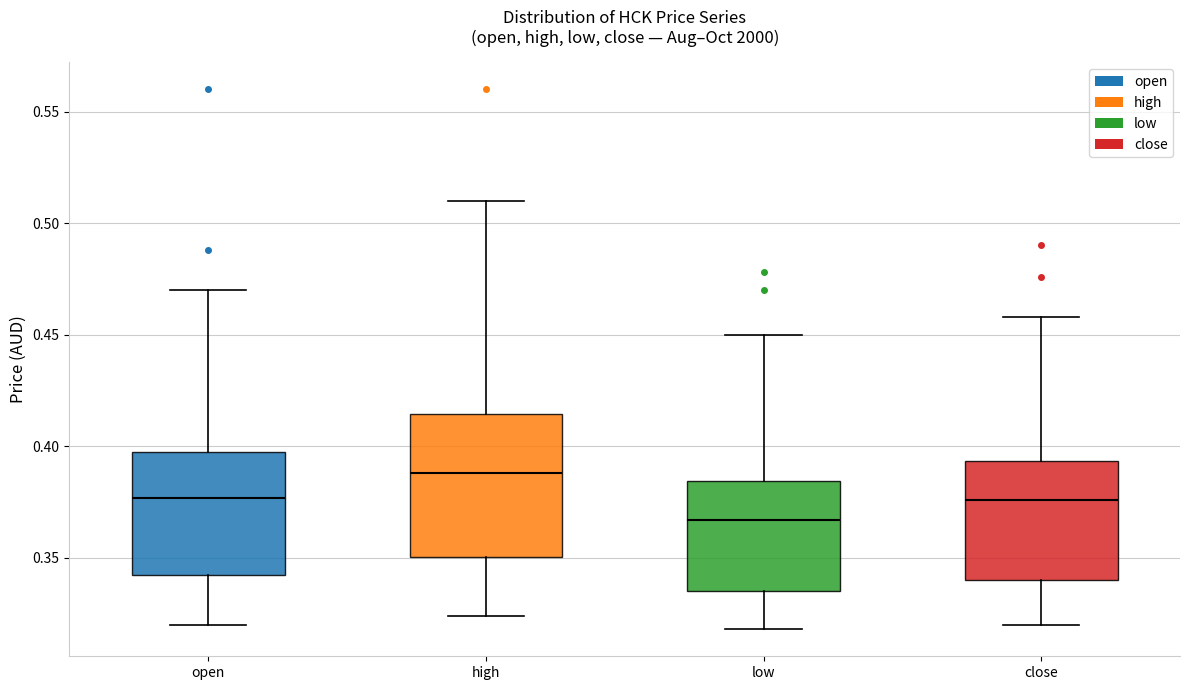

Which box's median line is the lowest?

low